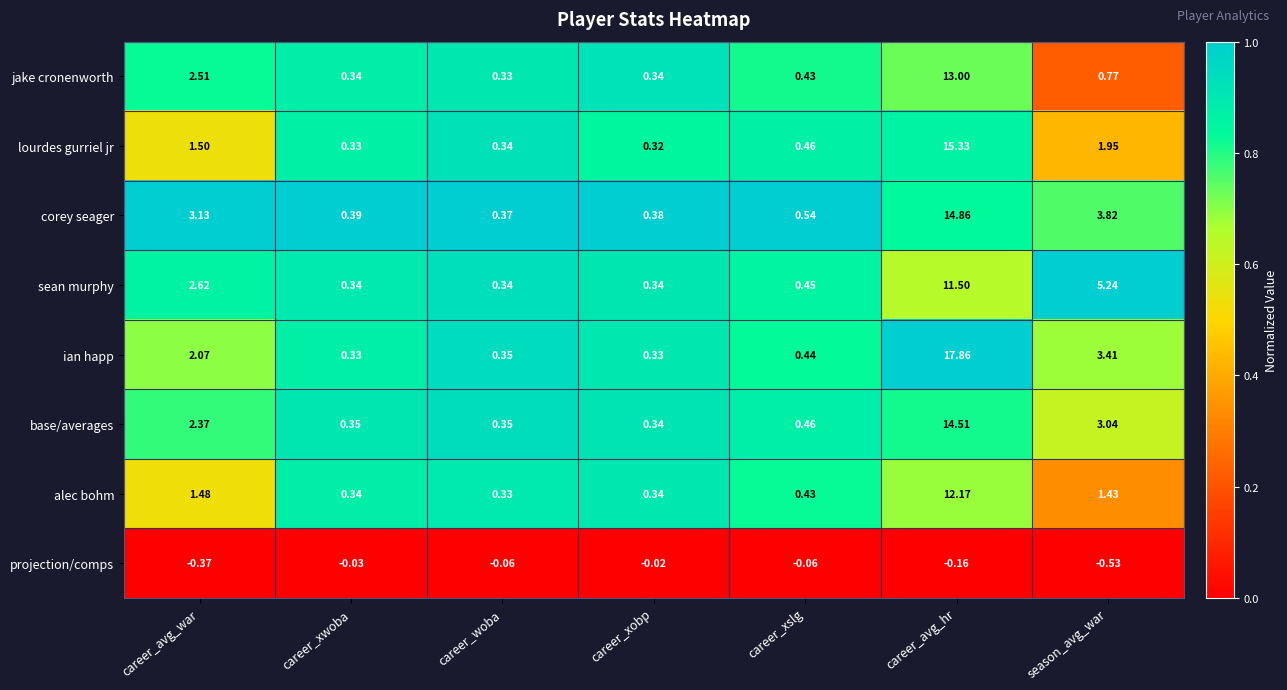

At which category does the chart reach its minimum across all series?

season_avg_war